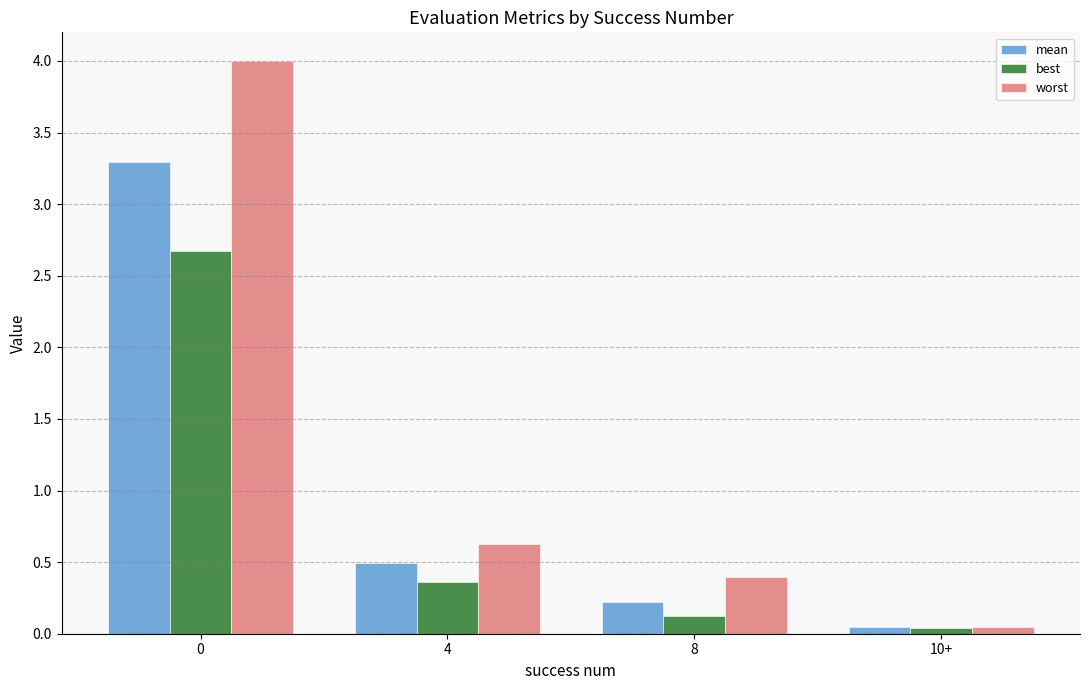

What is the spread (max minus min) of values at 0?

1.3